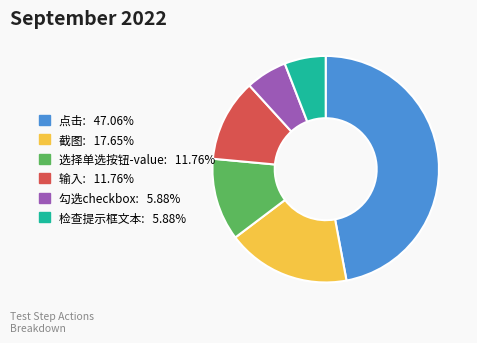

What is the largest slice in the pie chart?

点击